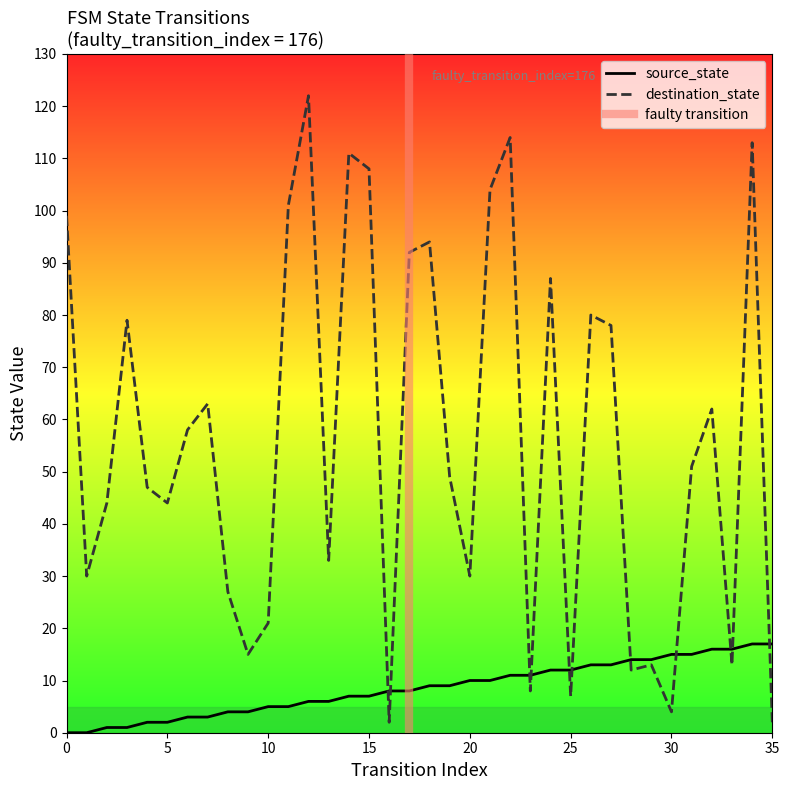

Reading left to right, list all the values displayed in this chart.

source_state: 0	0	1	1	2	2	3	3	4	4	5	5	6	6	7	7	8	8	9	9	10	10	11	11	12	12	13	13	14	14	15	15	16	16	17	17
destination_state: 99	30	44	79	47	44	58	63	27	15	21	101	122	33	111	108	2	92	94	49	30	104	114	8	87	7	80	78	12	13	4	51	62	13	113	2